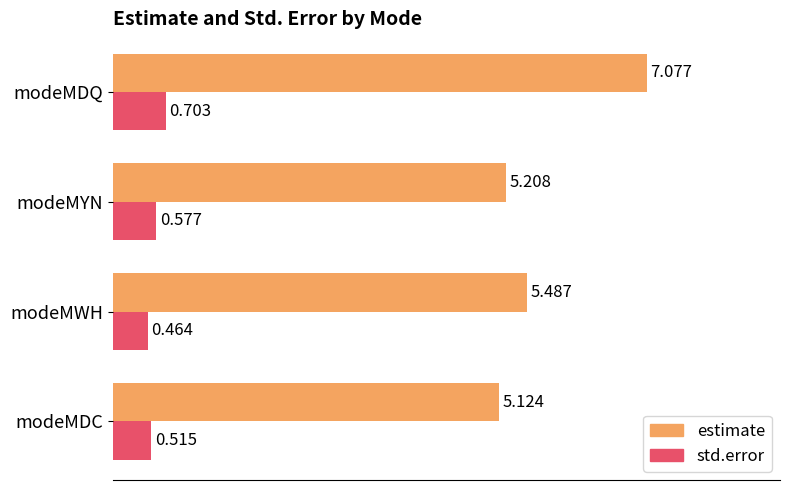

Where is std.error nearest to the value 0?

modeMWH